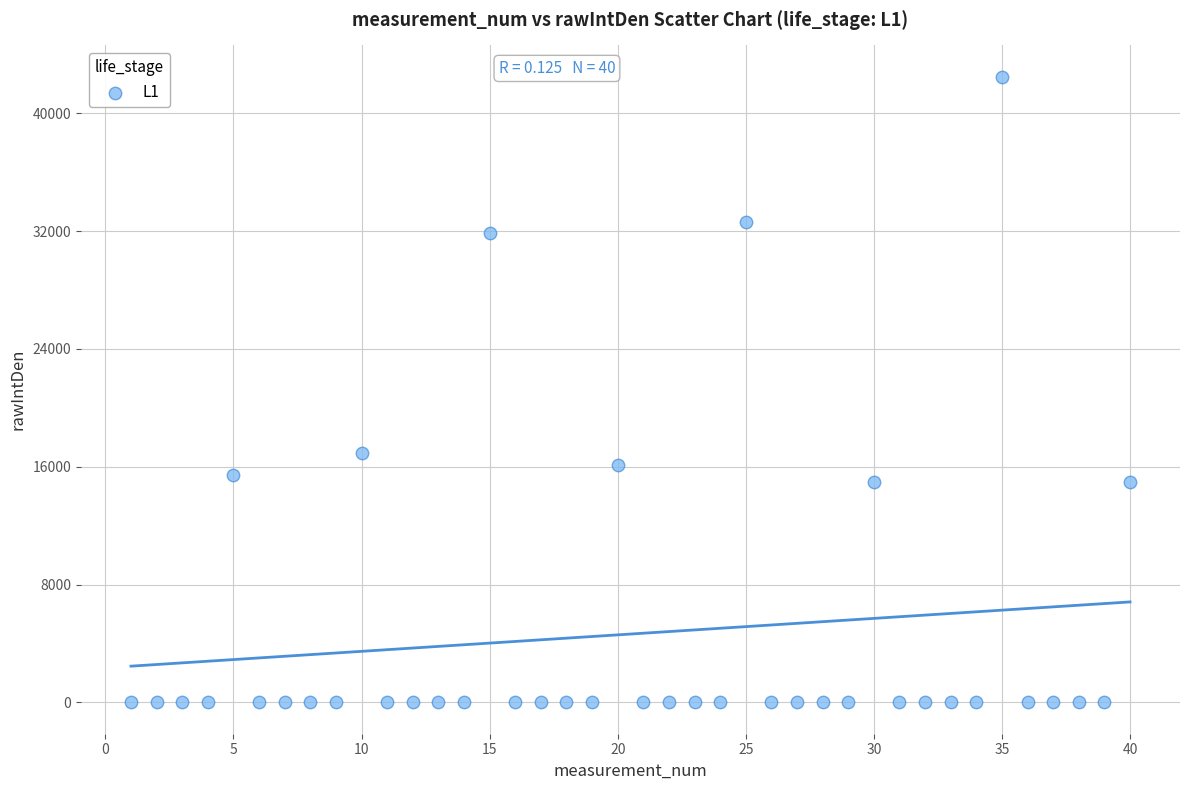

What Y value in the scatter plot is closest to 21243?

16905